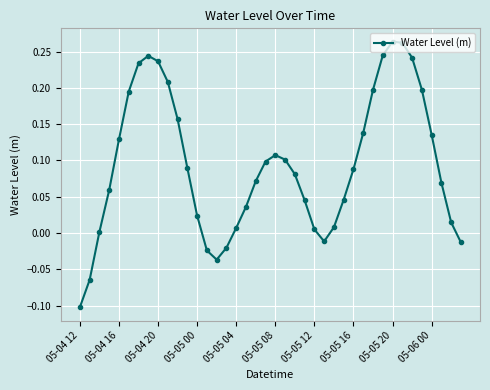

How many interior local peaks (higher than both neighbors) does the data have?

3